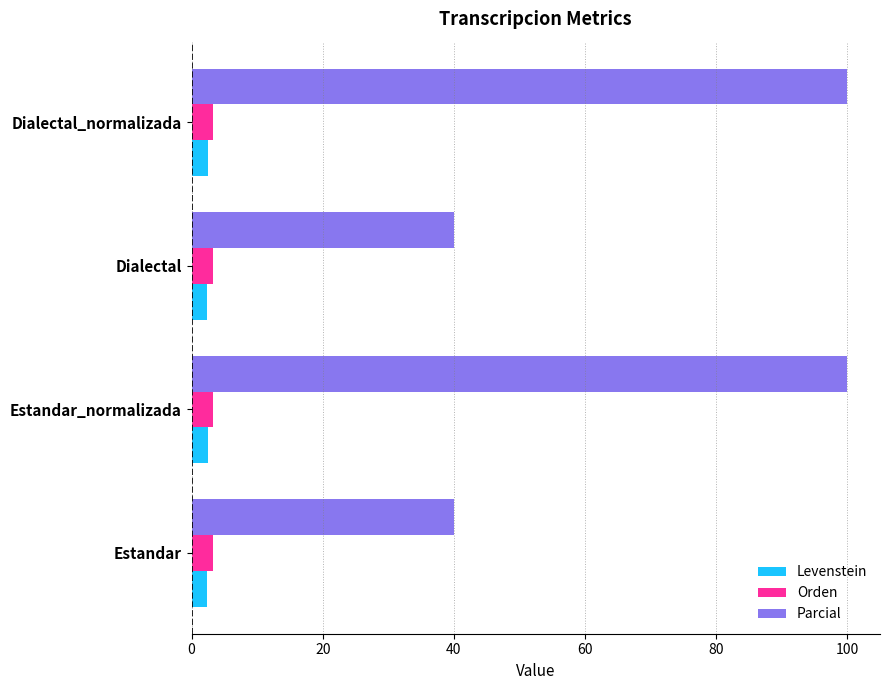

Count the number of data series in this chart.

3